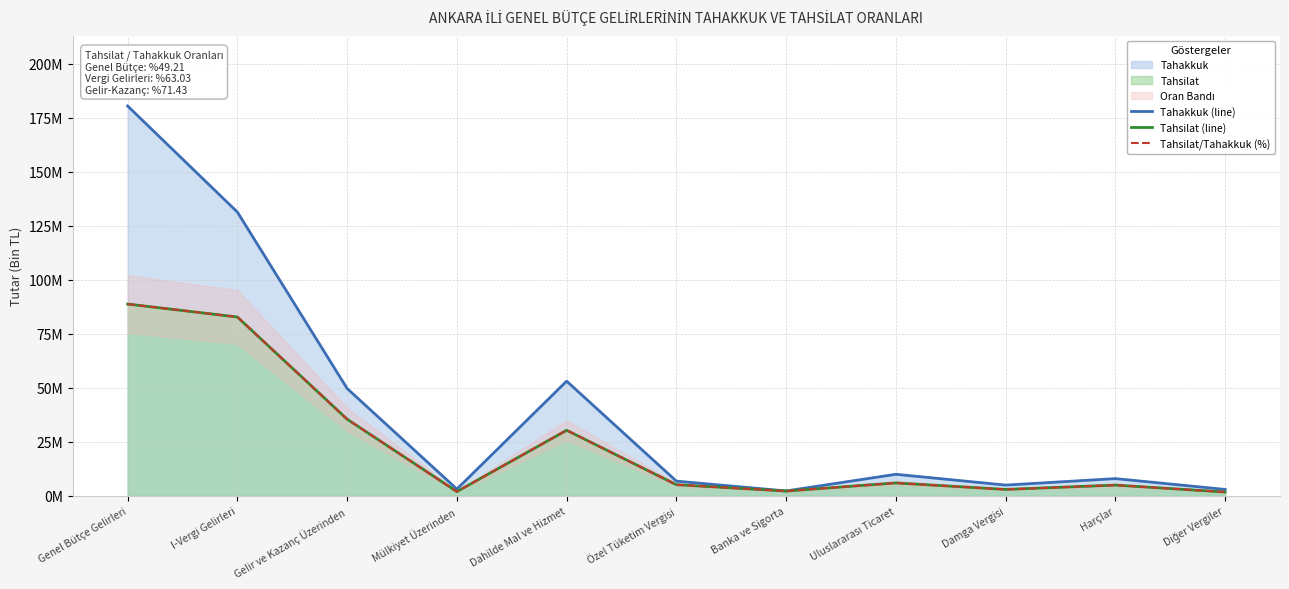

At which label does Tahsilat/Tahakkuk (%) reach its minimum?

Diğer Vergiler